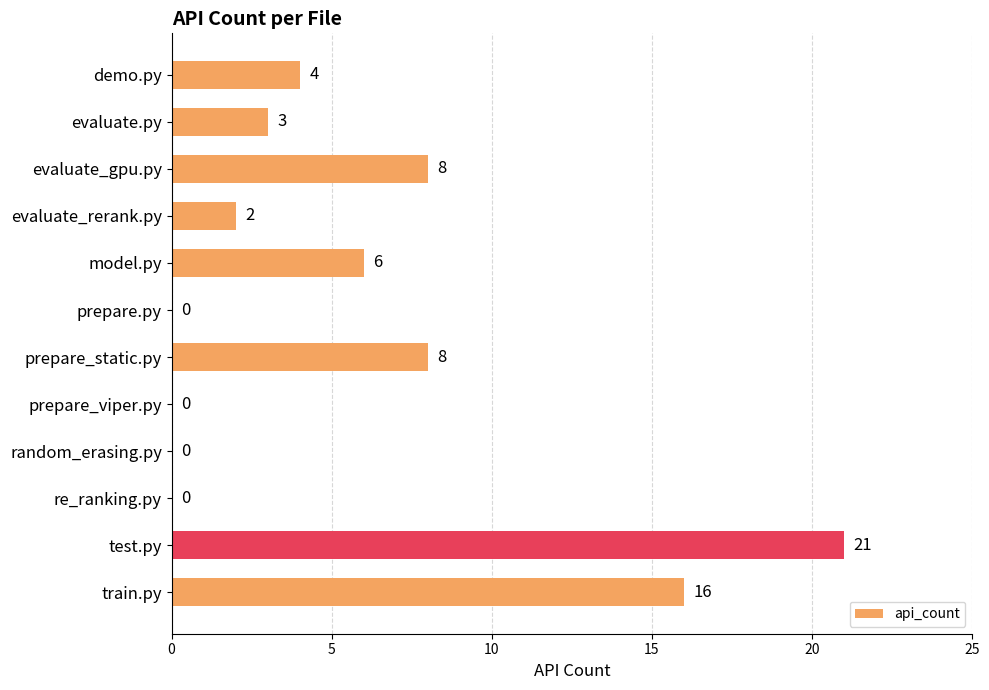

Reading top to bottom, transcribe all the data shown in this chart.

demo.py=4	evaluate.py=3	evaluate_gpu.py=8	evaluate_rerank.py=2	model.py=6	prepare.py=0	prepare_static.py=8	prepare_viper.py=0	random_erasing.py=0	re_ranking.py=0	test.py=21	train.py=16